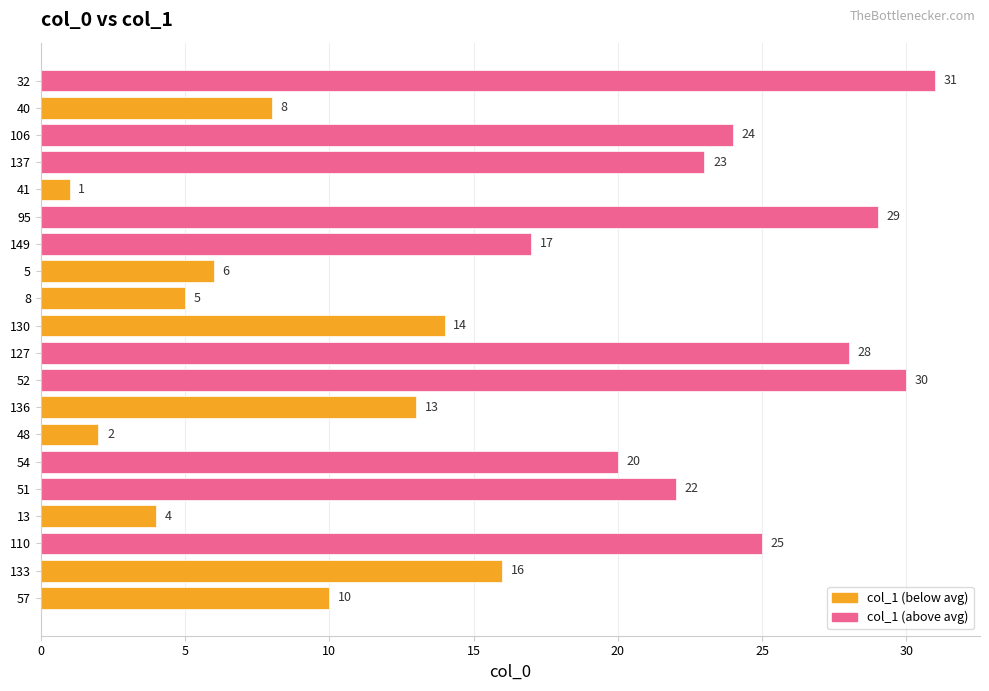

The chart shows a value of 6 at 5. True or false?

True